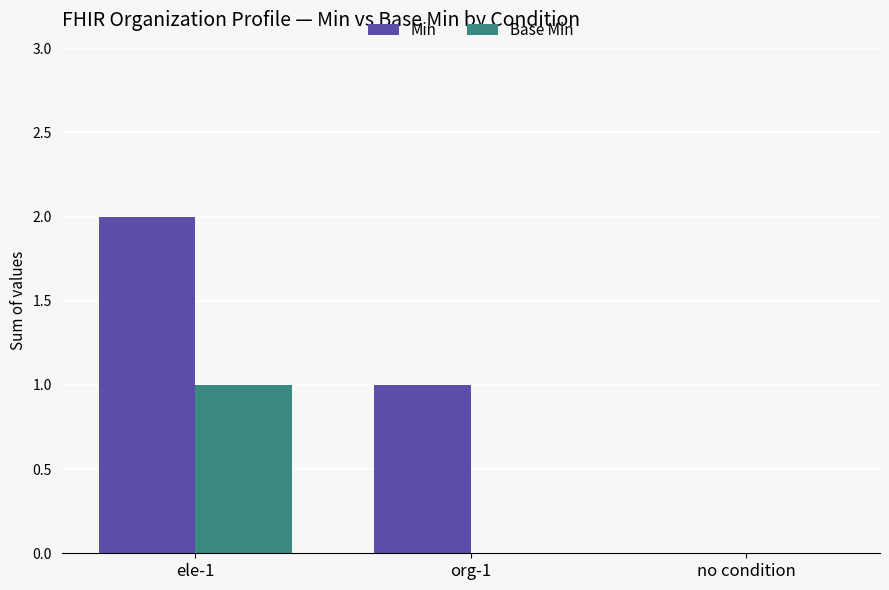

Which label corresponds to the largest value in the chart?

ele-1